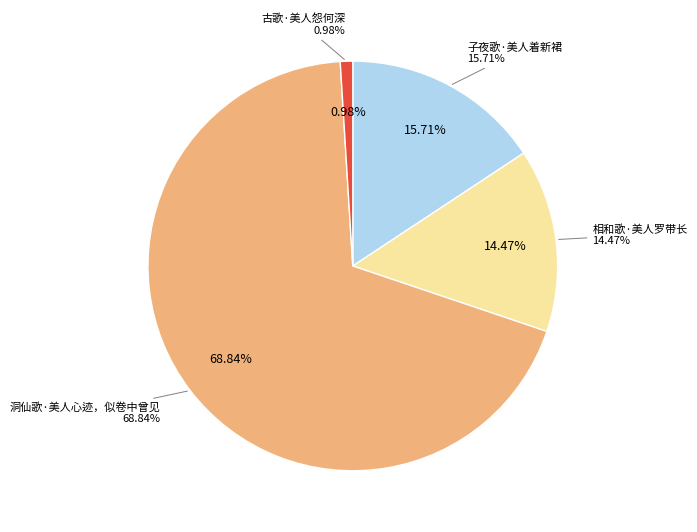

What is the total percentage of 洞仙歌·美人心迹，似卷中曾见 and 古歌·美人怨何深?

69.8%